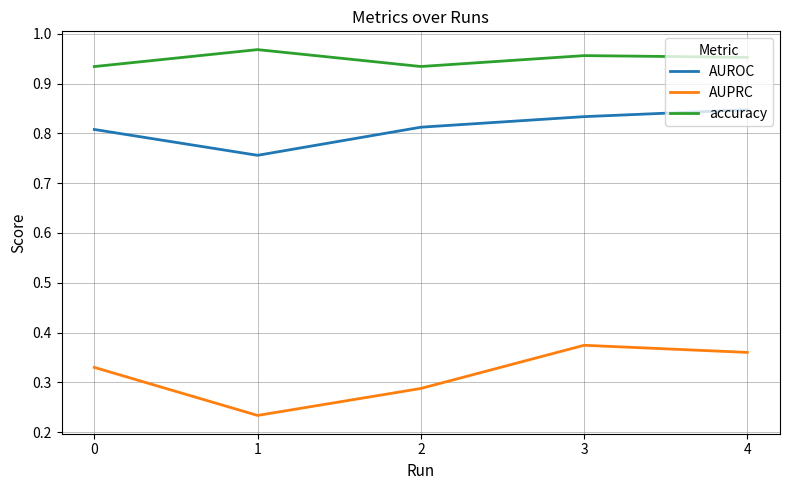

At which category does accuracy reach its first local valley?

2